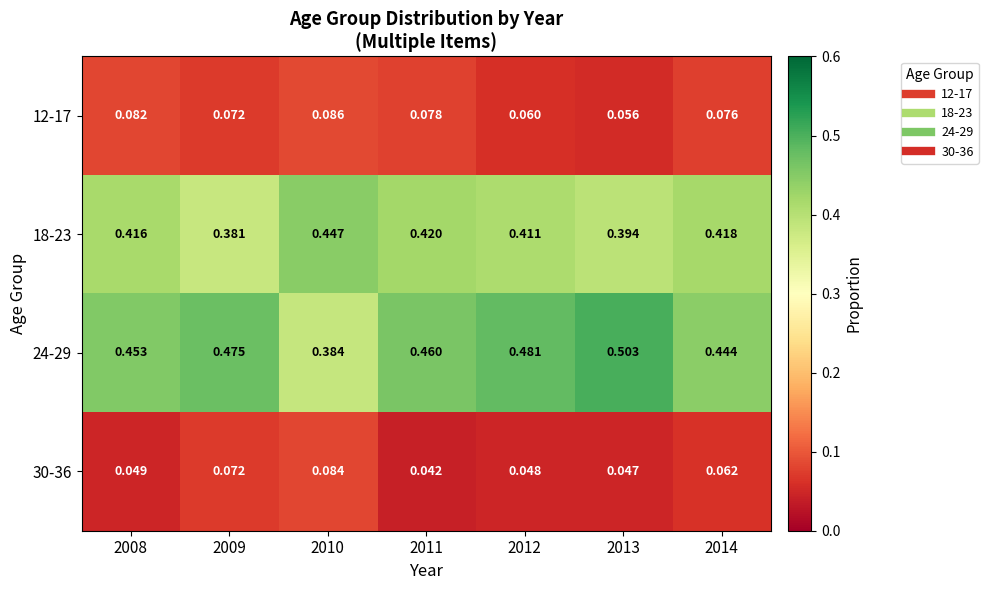

Is the value of 12-17 at 2009 greater than the value of 30-36 at 2011?

Yes